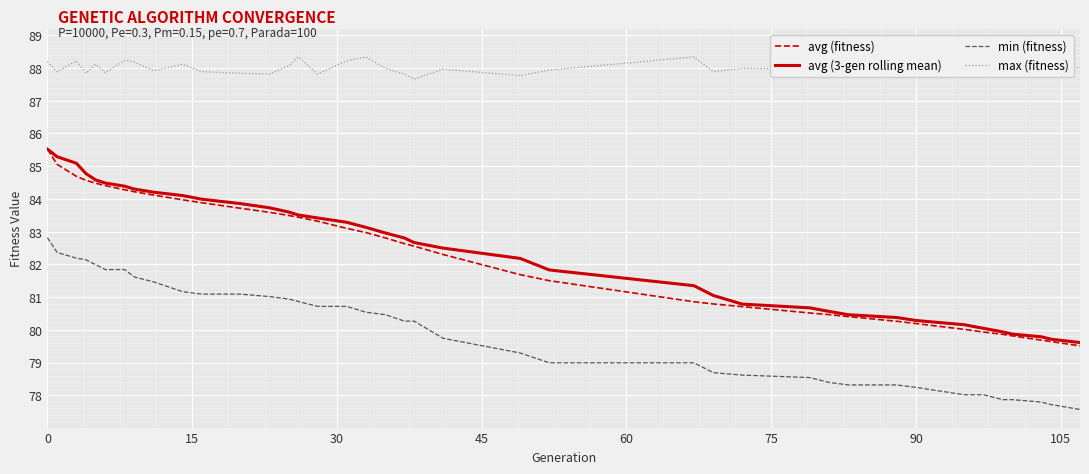

What is the lowest value of the min (fitness) series?

77.6